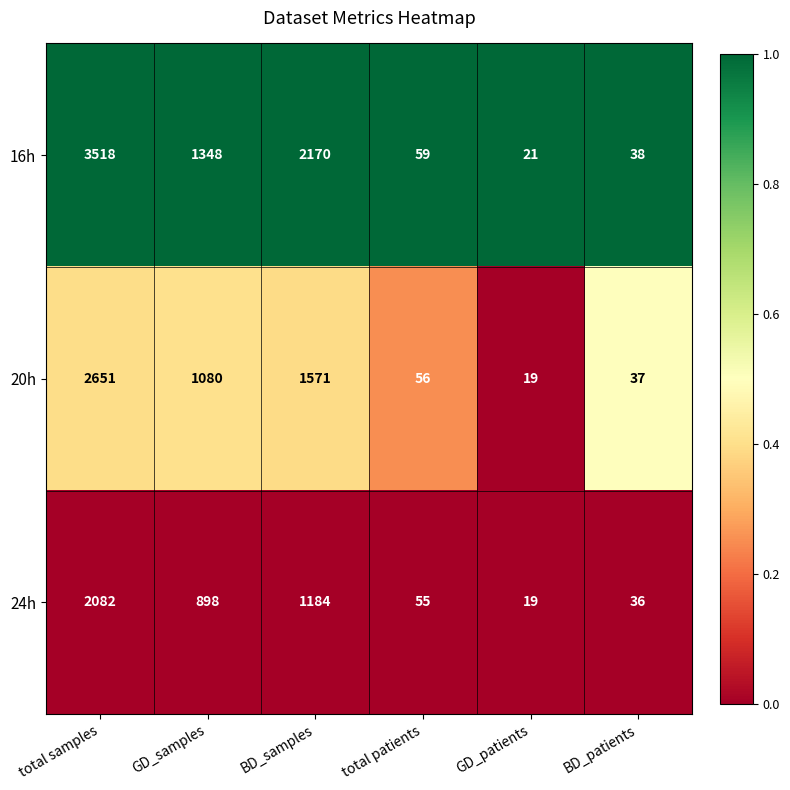

Which label corresponds to the smallest value in the chart?

GD_patients